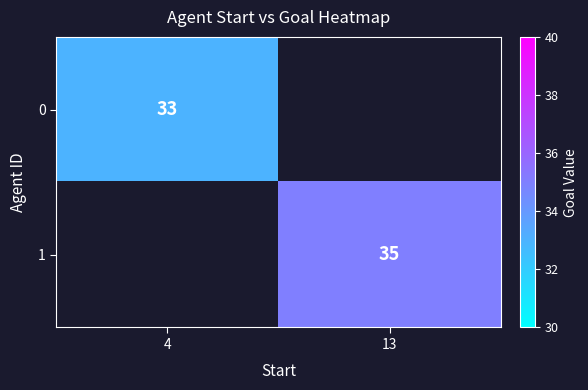

How many categories are shown in the chart?

2